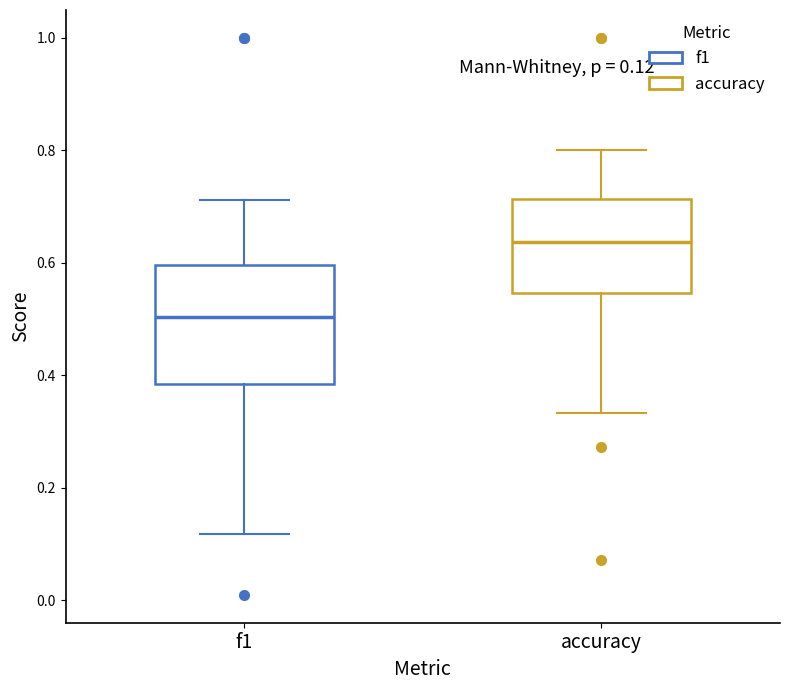

Which box has the lowest median line?

f1